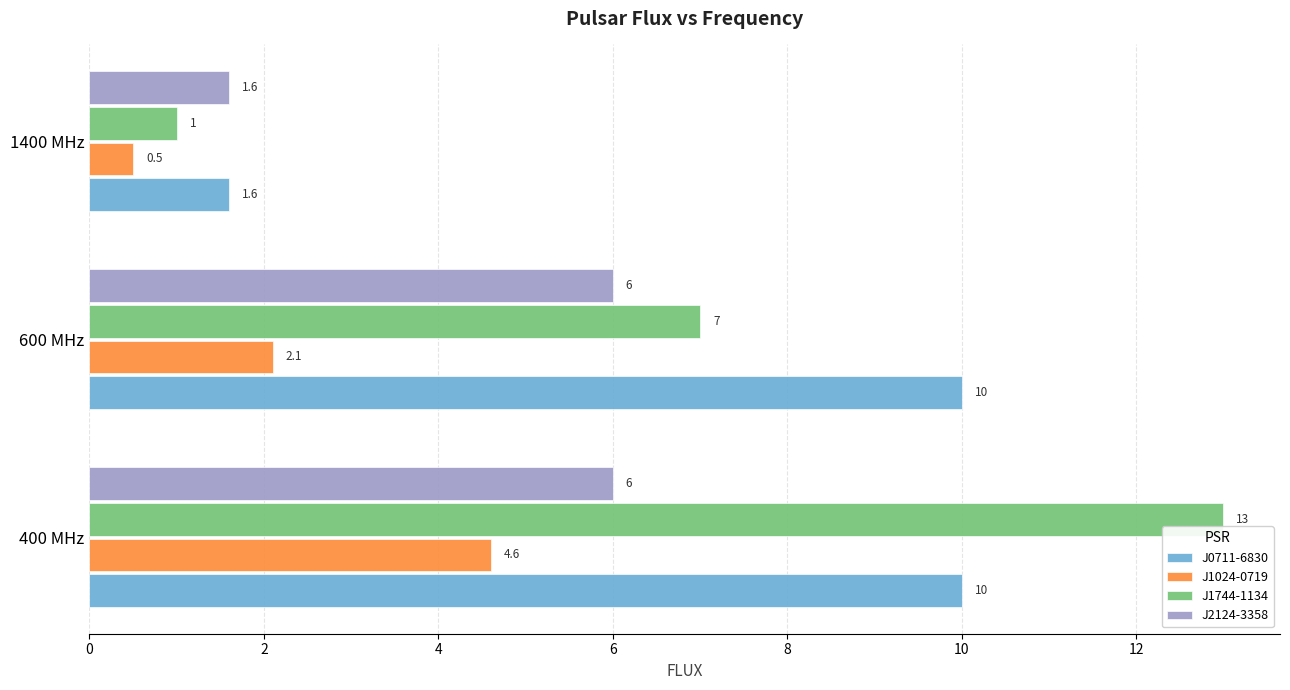

Which series has the largest total across all categories?

J0711-6830